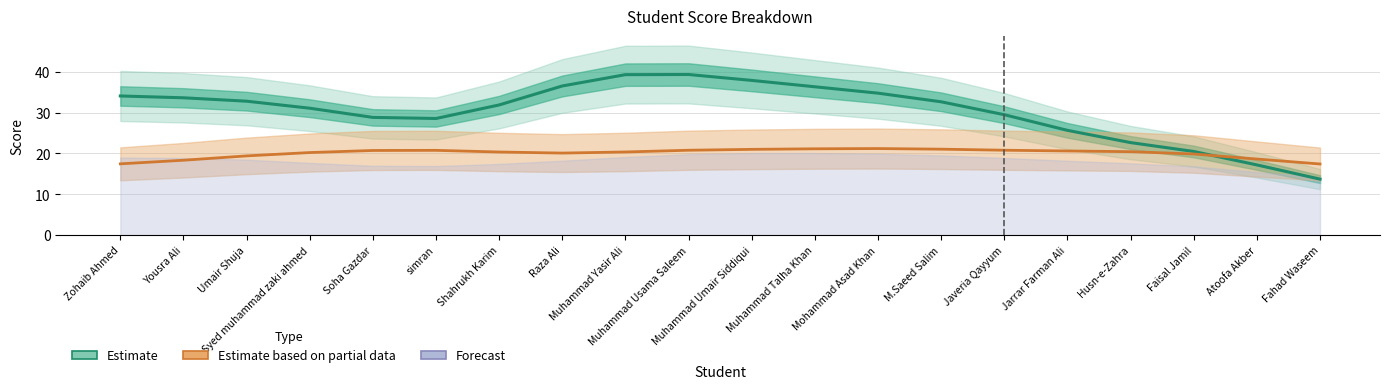

At how many categories does at least one series exceed 31?

12